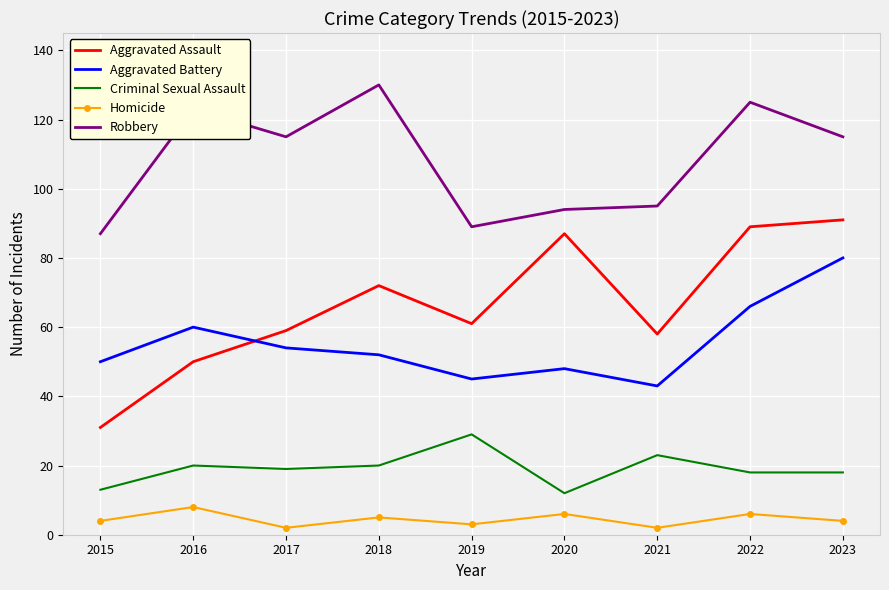

Between which two adjacent categories do Aggravated Assault and Aggravated Battery first intersect?

2016 and 2017